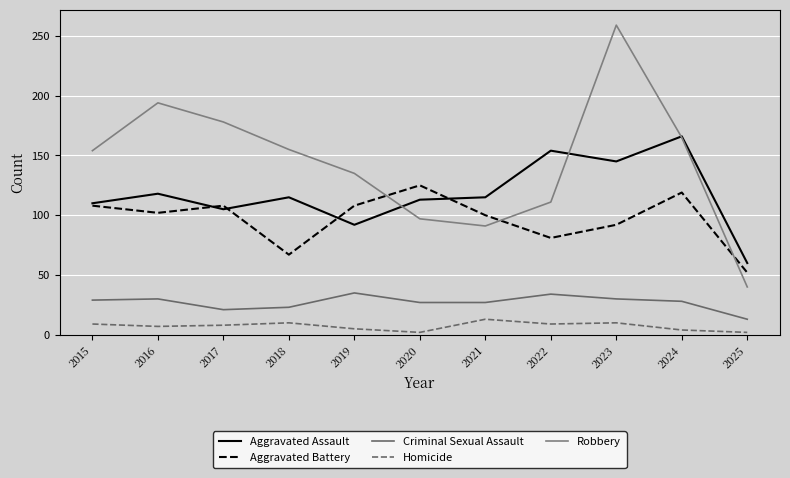

How many lines are shown in the chart?

5